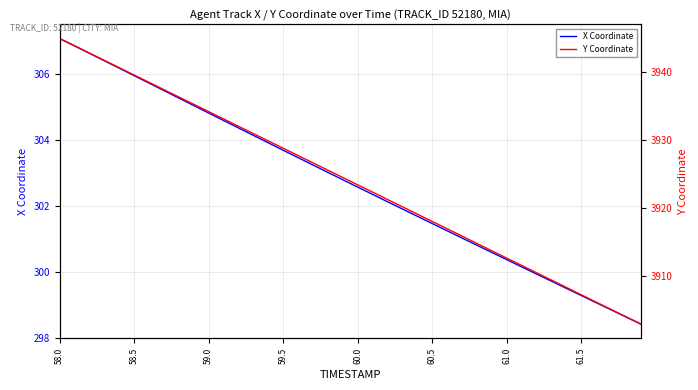

The value of Y Coordinate at 14 is 2445.5. True or false?

False